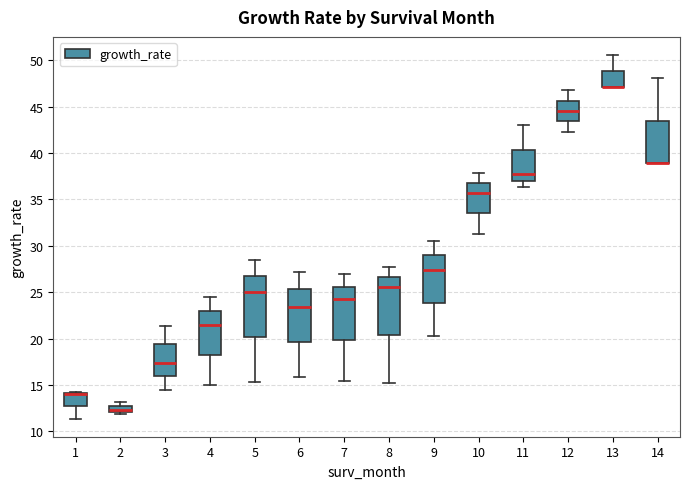

Where does the lower whisker of the box at x = 6 end on the y-axis? The values are not printed on the chart, so give them approximately, as read against the axis.

16.0